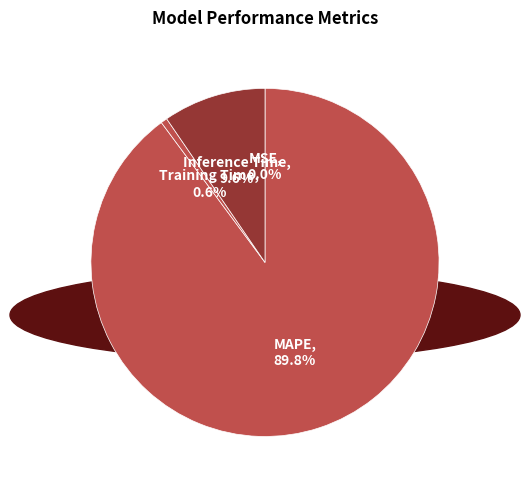

What percentage is NOT represented by Inference Time?

90.4%